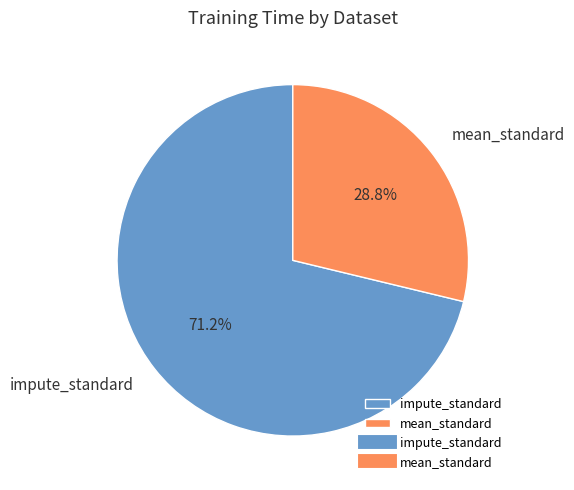

Which slice is the largest?

impute_standard